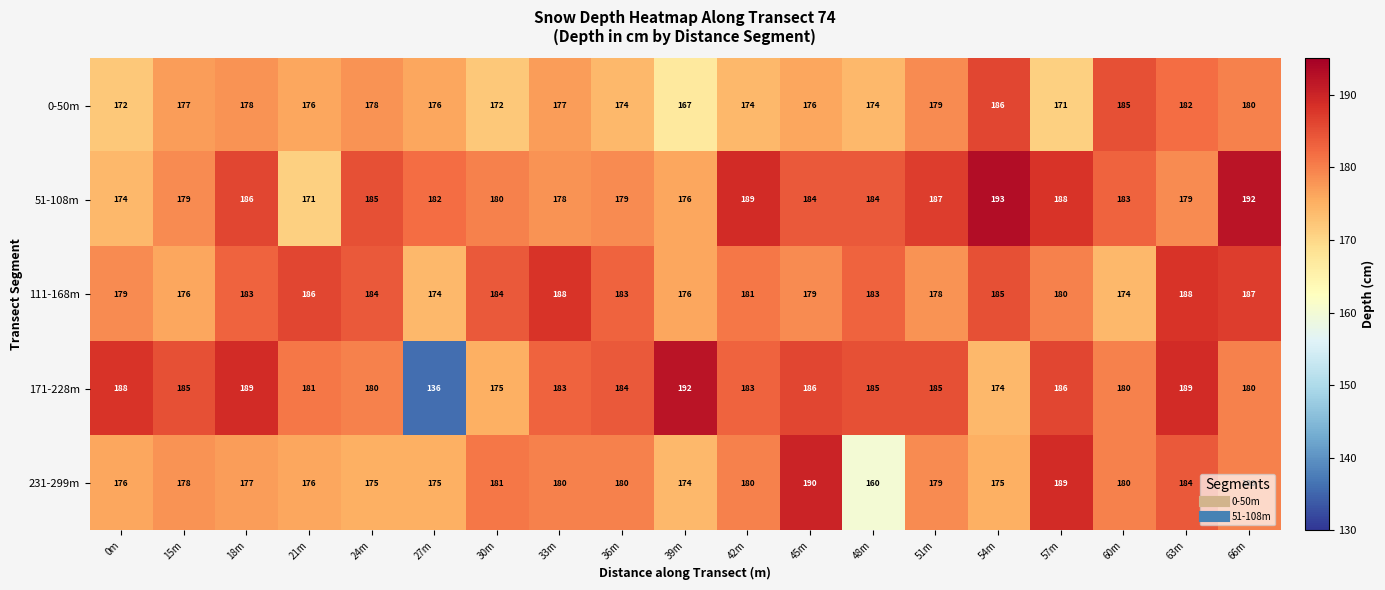

What is the total value across all series at 63m?

922